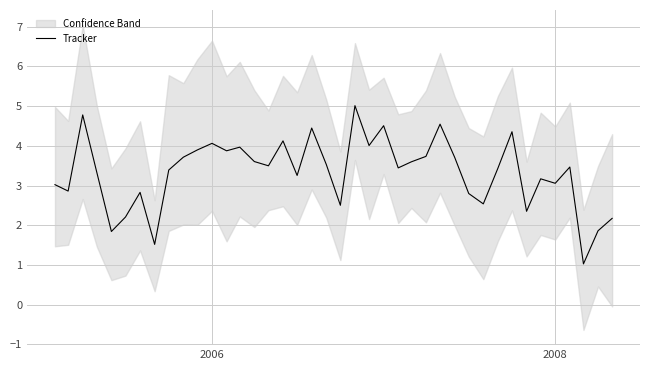

Reading left to right, extract all data points from this chart.

3.0	2.9	4.8	3.3	1.8	2.2	2.8	1.5	3.4	3.7	3.9	4.1	3.9	4.0	3.6	3.5	4.1	3.3	4.4	3.5	2.5	5.0	4.0	4.5	3.4	3.6	3.7	4.5	3.7	2.8	2.5	3.4	4.4	2.4	3.2	3.1	3.5	1.0	1.9	2.2